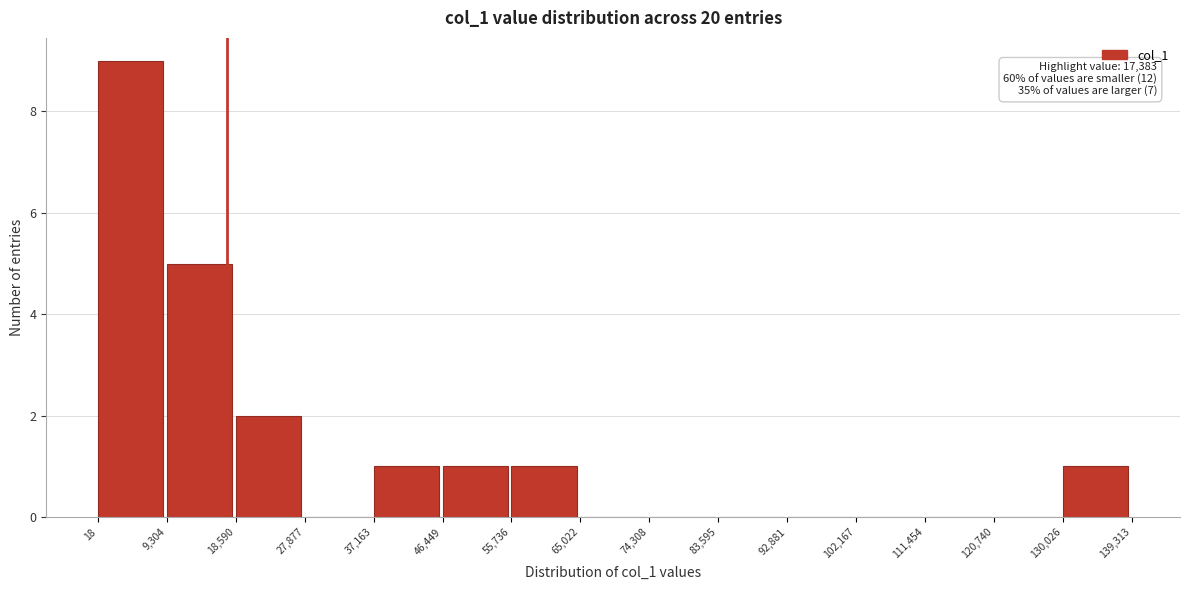

Which range on the x-axis has the tallest bar?

18 to 9,304